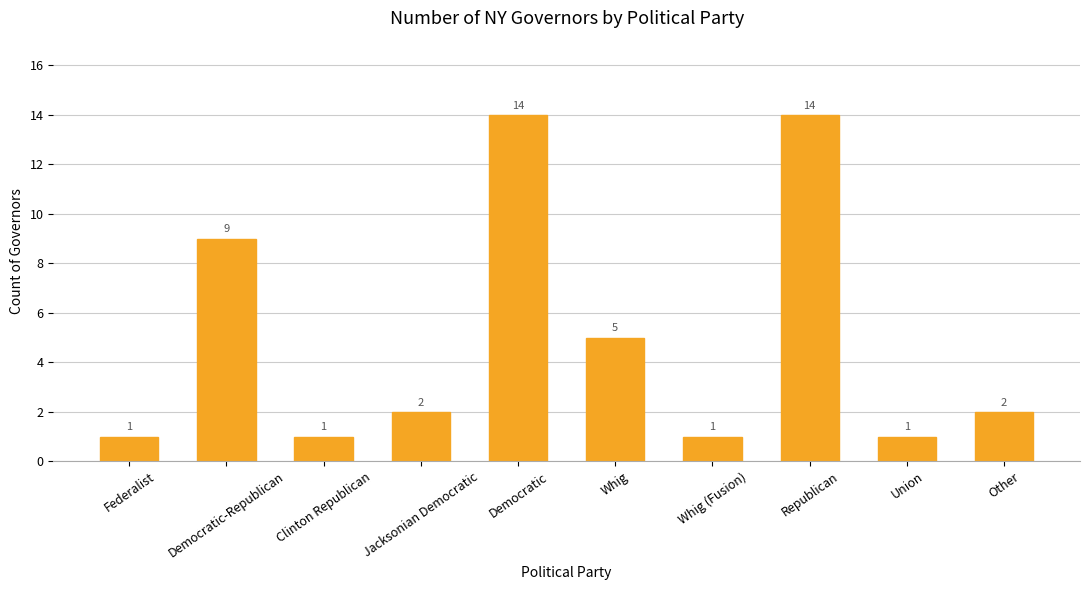

Read the value at Democratic, to the nearest 5.

15